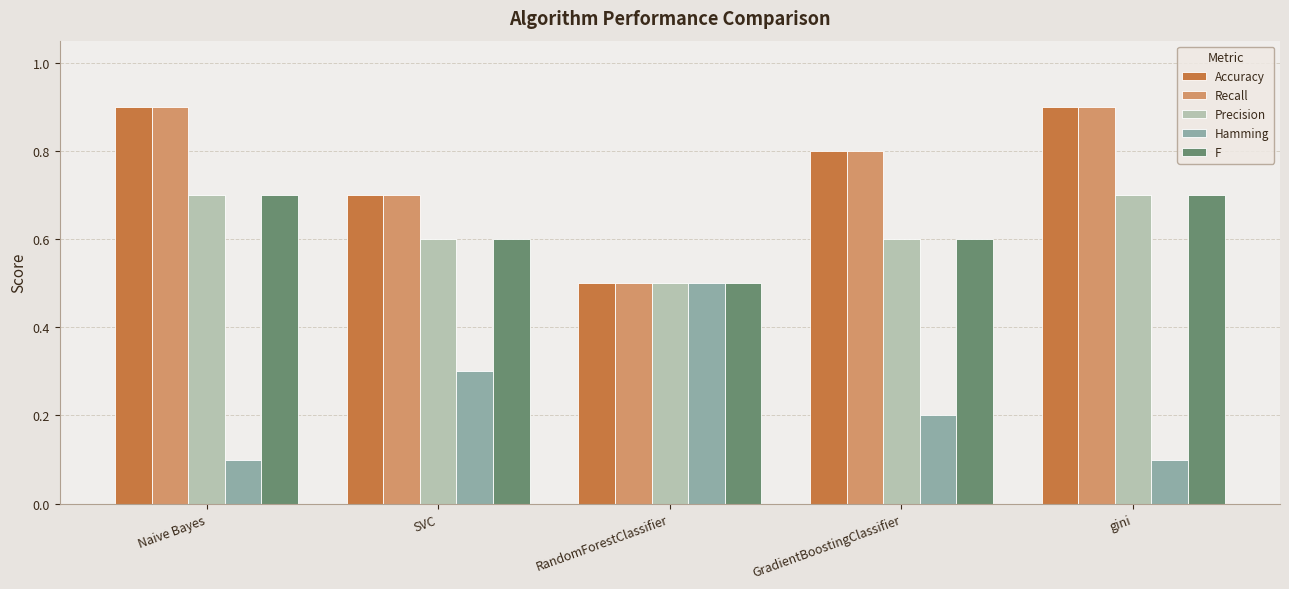

Is the value of Accuracy at GradientBoostingClassifier greater than the value of F at GradientBoostingClassifier?

Yes